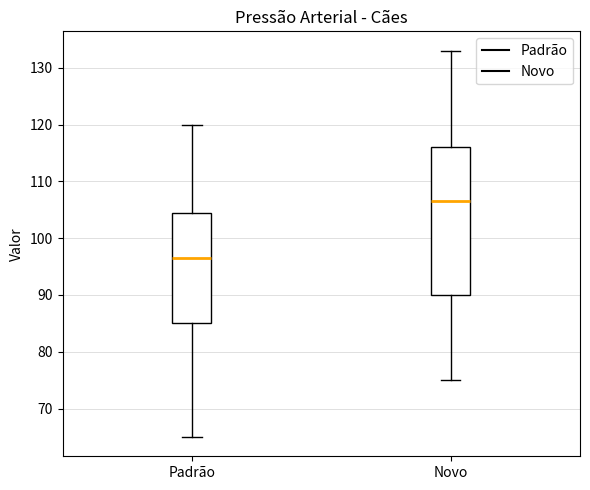

Which box has the lowest median line?

Padrão